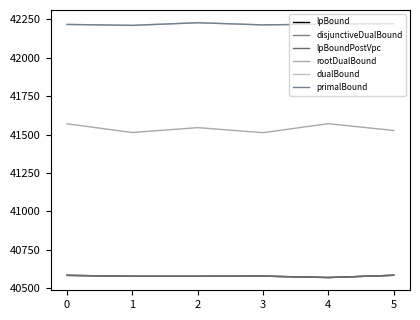

How many values in the primalBound series exceed 42218?

2